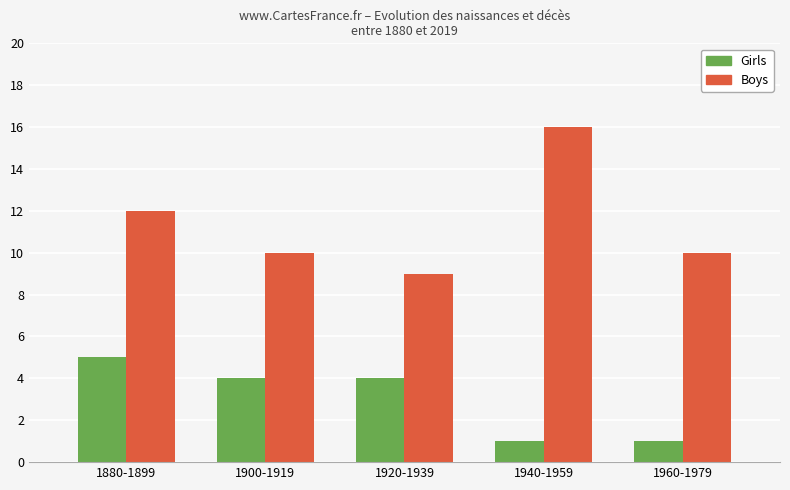

Reading right to left, extract all data points from this chart.

Girls: 1	1	4	4	5
Boys: 10	16	9	10	12